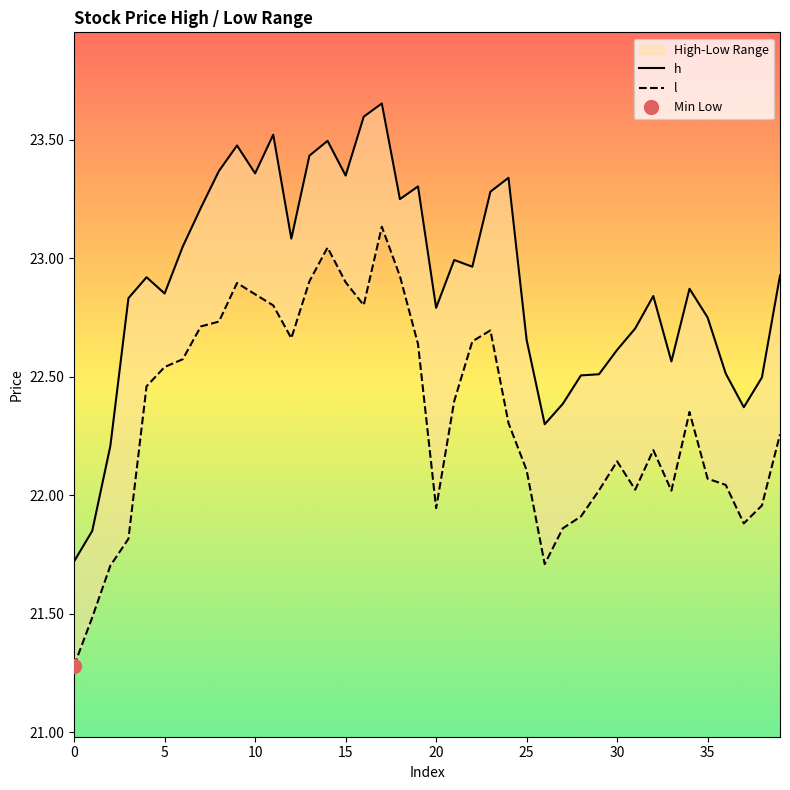

What is the difference between the maximum and minimum values in the l series?

1.9